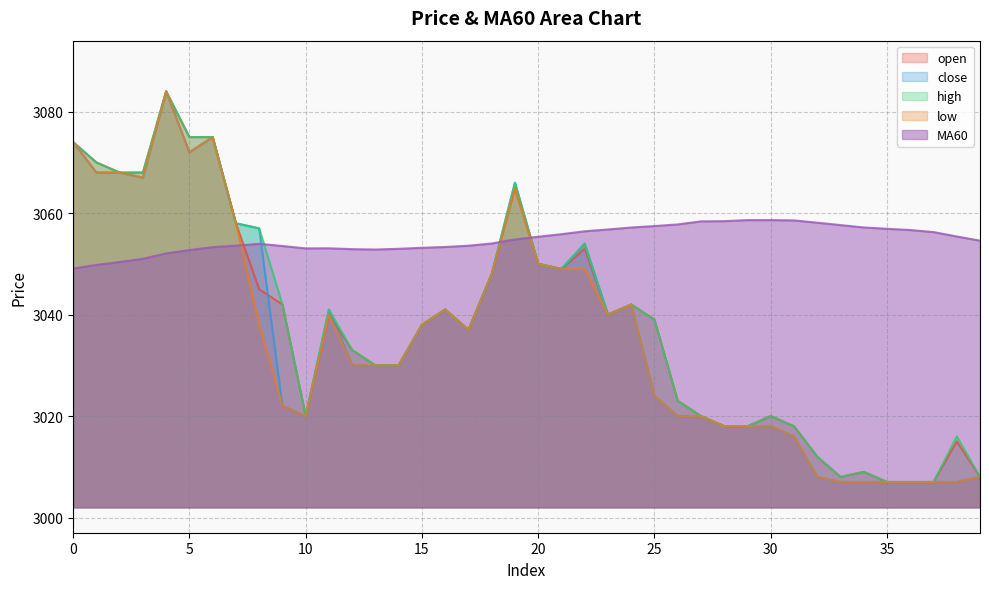

True or false: high has more than 2 points higher than both neighbors.

True